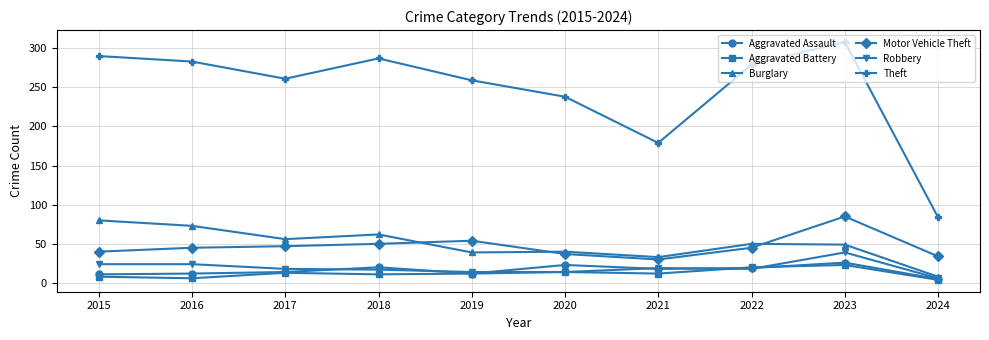

Is the value of Robbery at 2018 greater than the value of Theft at 2015?

No